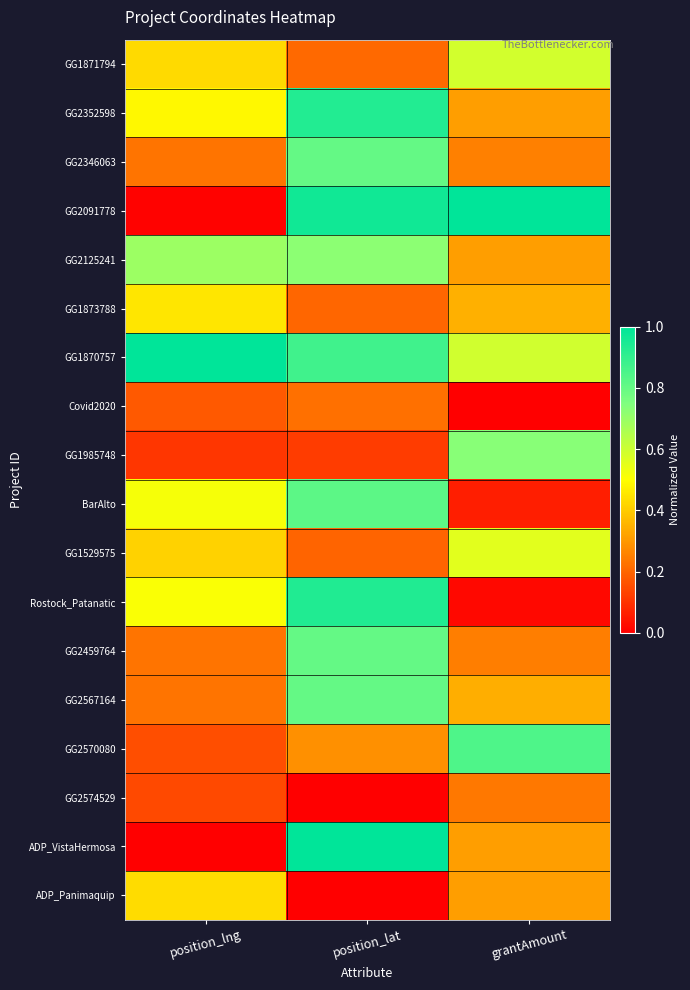

Which series has the largest total across all categories?

GG1870757